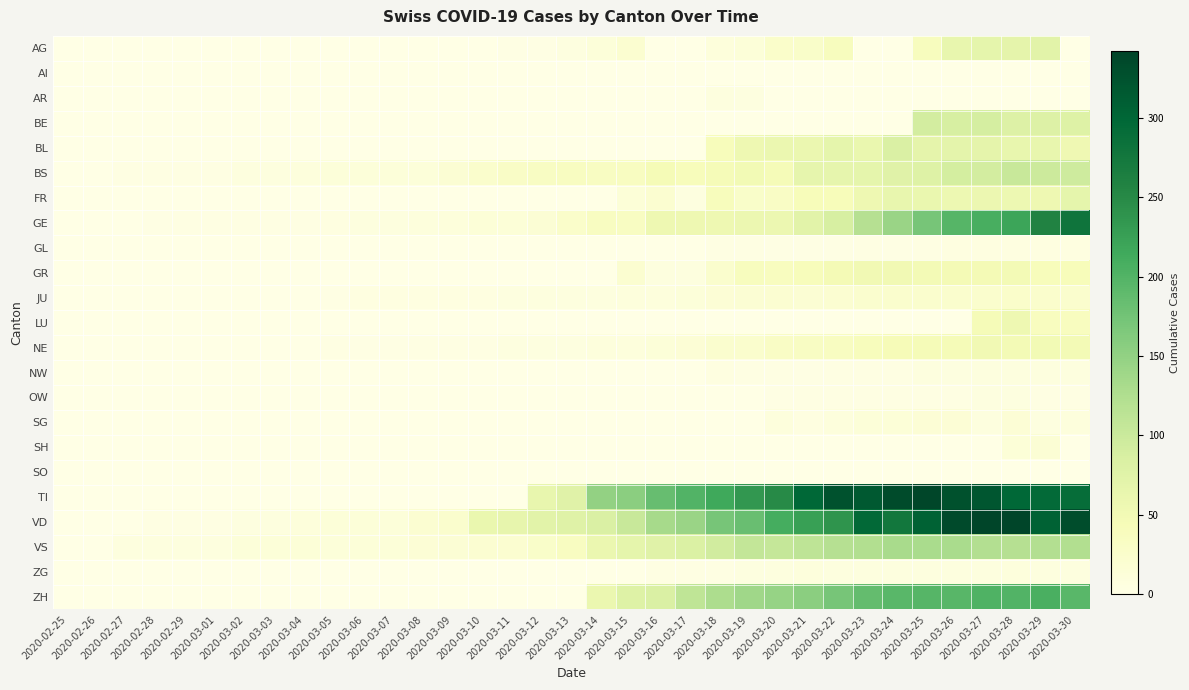

At which category is the sum across all series the highest?

2020-03-28